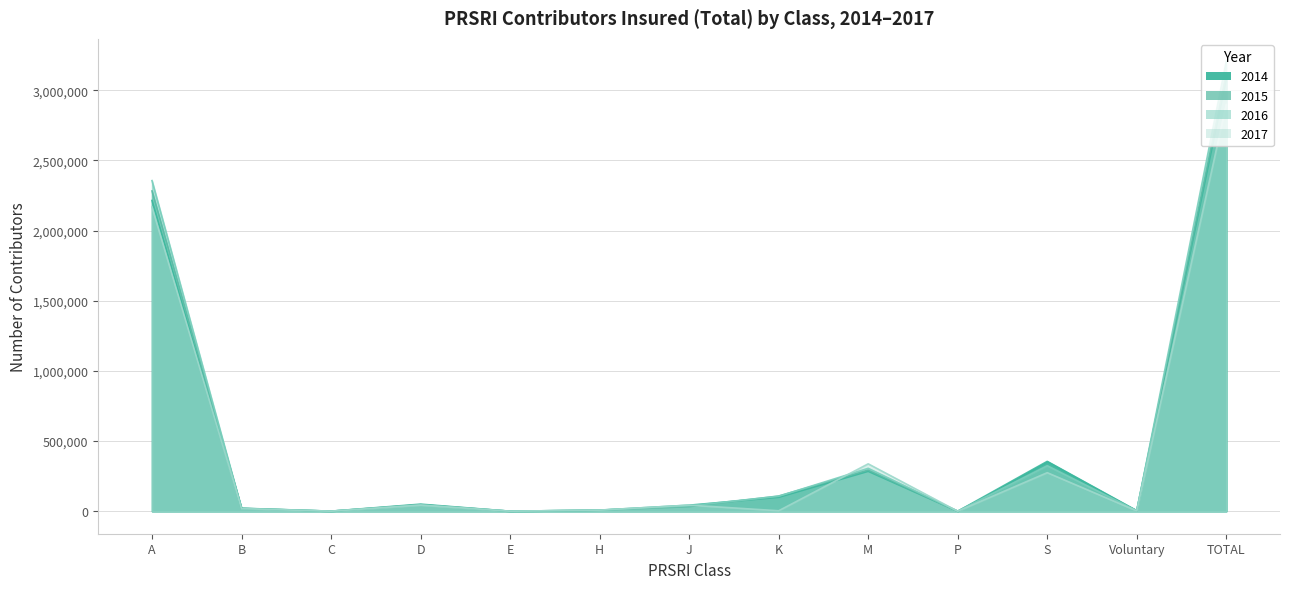

True or false: 2016 has more than 1 interior local peaks.

True